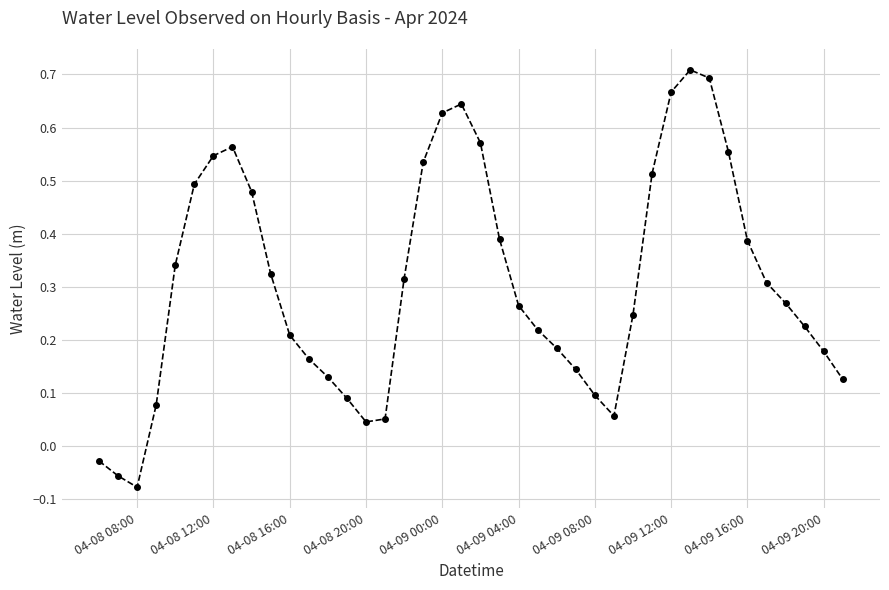

True or false: the data has more than 0 interior local peaks.

True